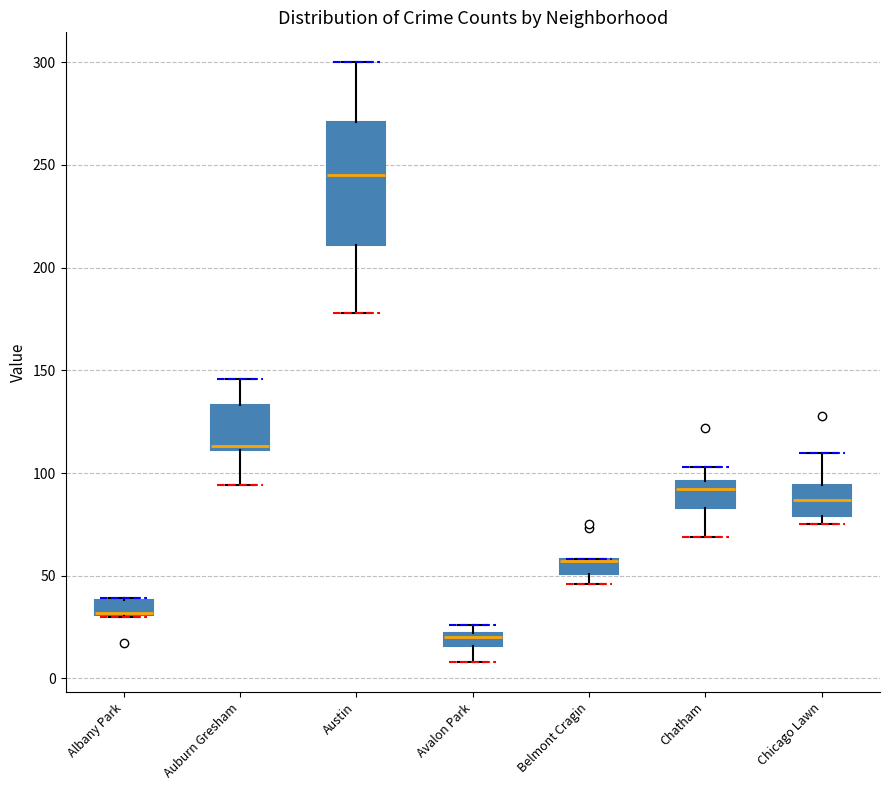

Comparing the boxes themselves (not the whiskers), which one is the tallest?

Austin